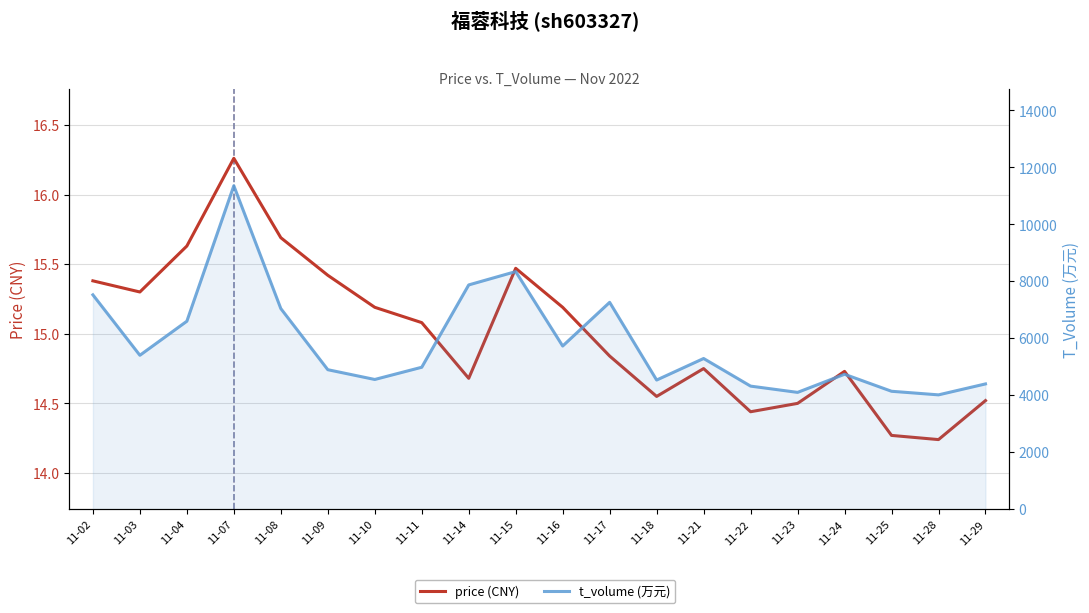

What is the highest value of the t_volume (万元) series?

11352.0